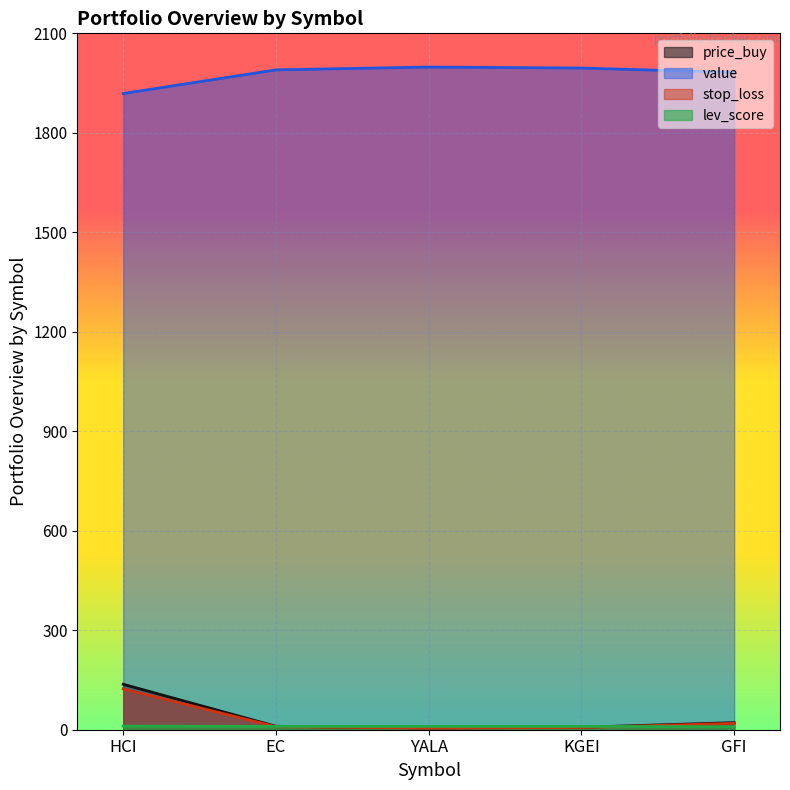

Is it true that value equals 607.6 at KGEI?

False